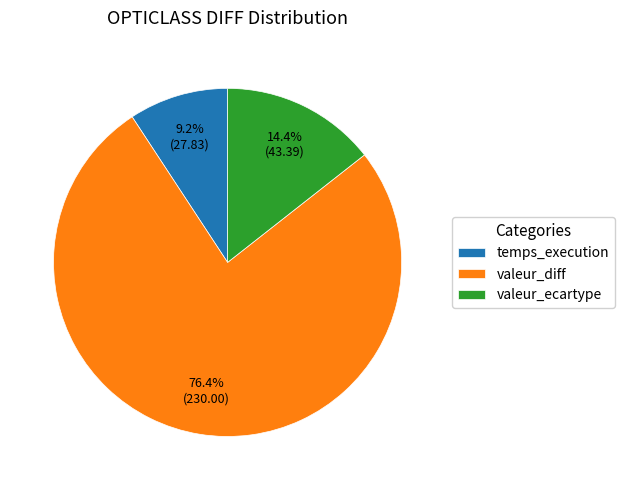

To the nearest percent, what portion does temps_execution represent?

9%